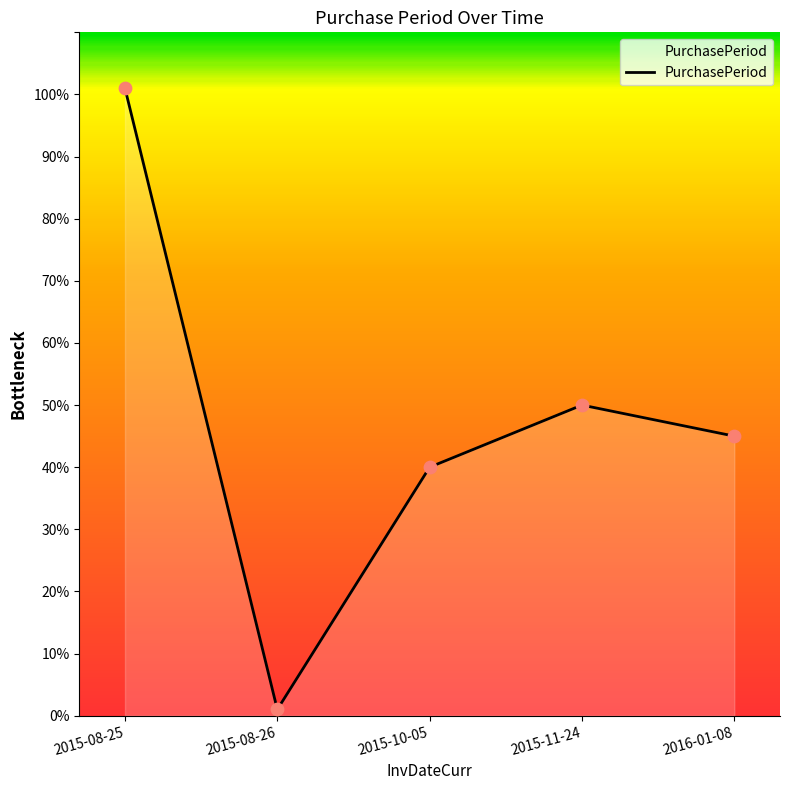

Which has a higher value, 2015-11-24 or 2015-10-05?

2015-11-24